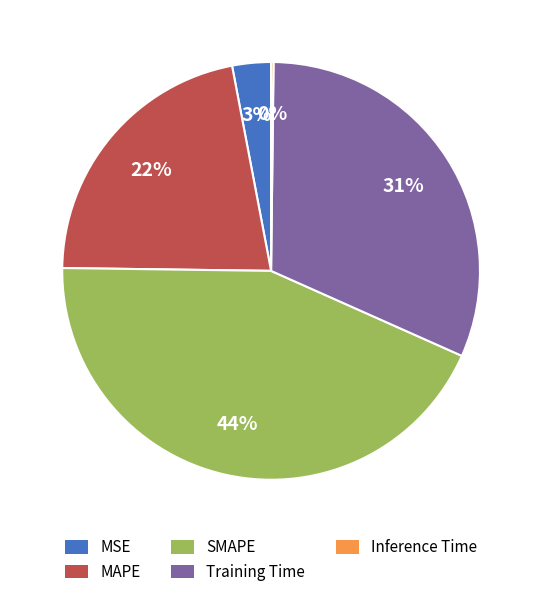

Is there any slice that represents more than half of the pie?

No